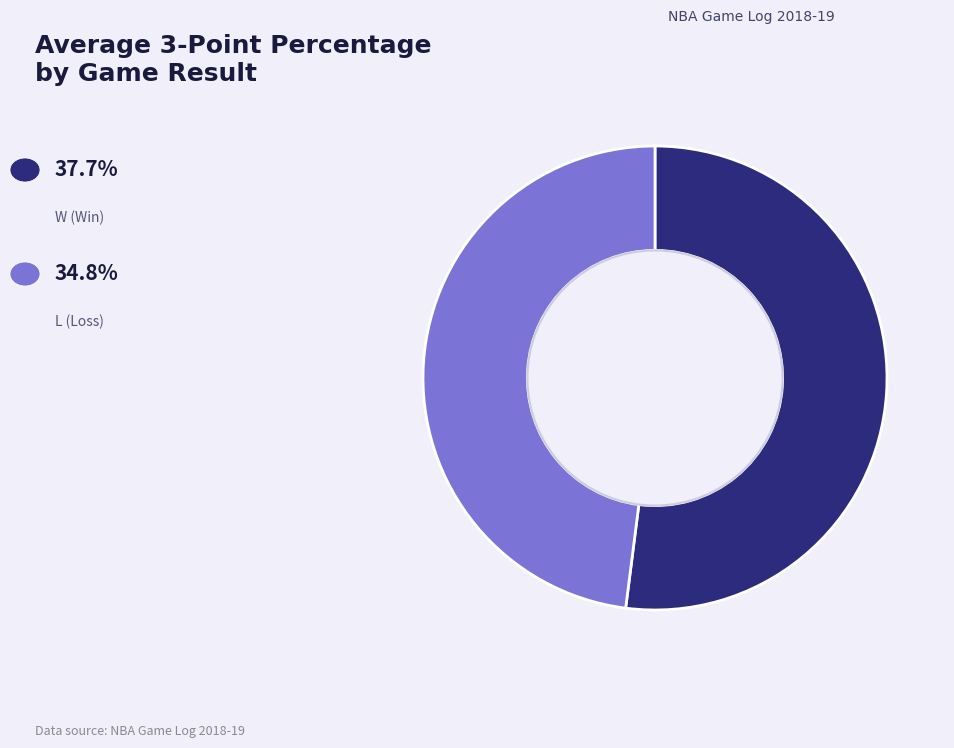

Is there any slice that represents more than half of the pie?

Yes